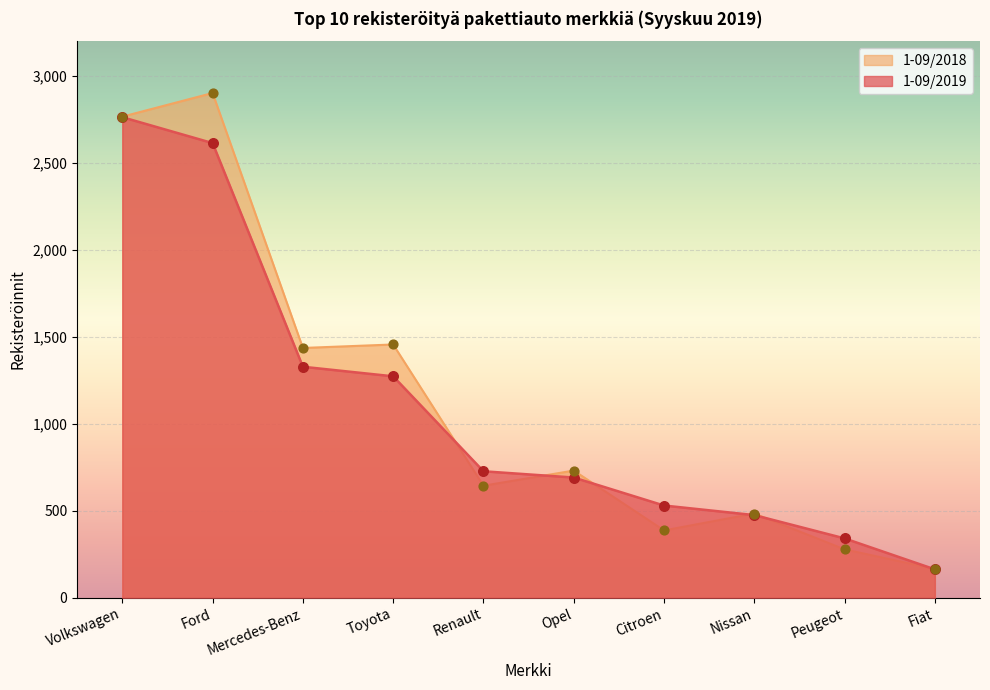

Is the value of 1-09/2018 at Mercedes-Benz greater than the value of 1-09/2019 at Fiat?

Yes